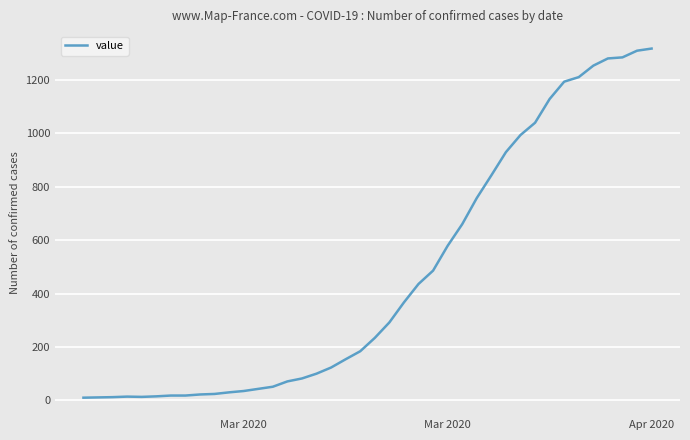

What is the greatest value displayed?

1318